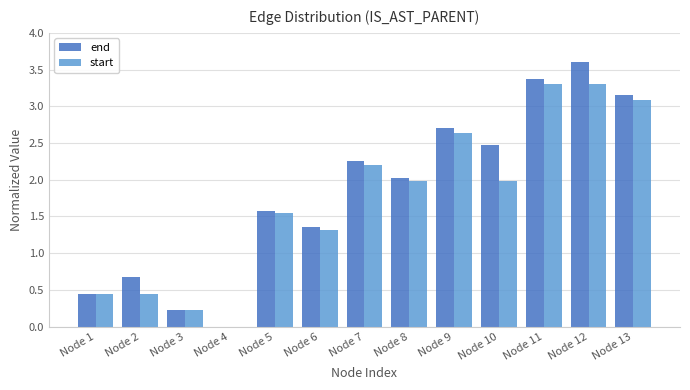

Does the chart contain stacked bars?

No